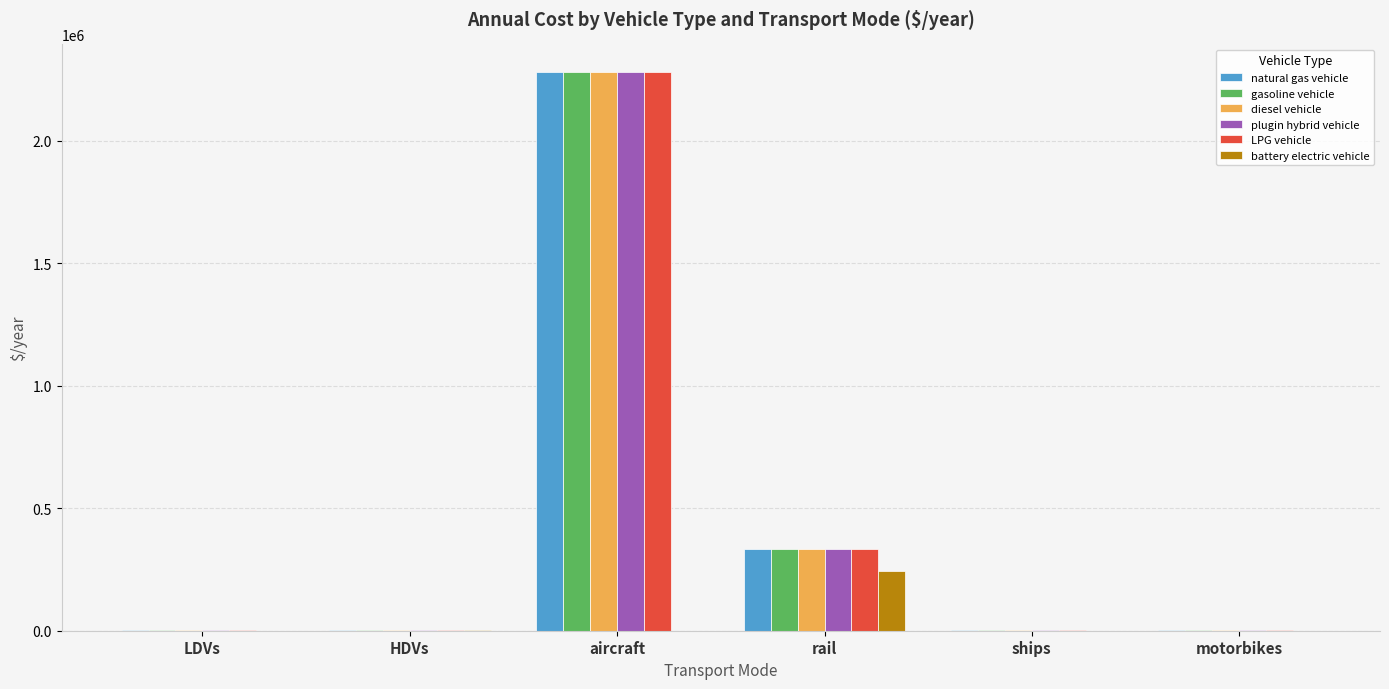

Where is gasoline vehicle nearest to the value 1140116?

rail